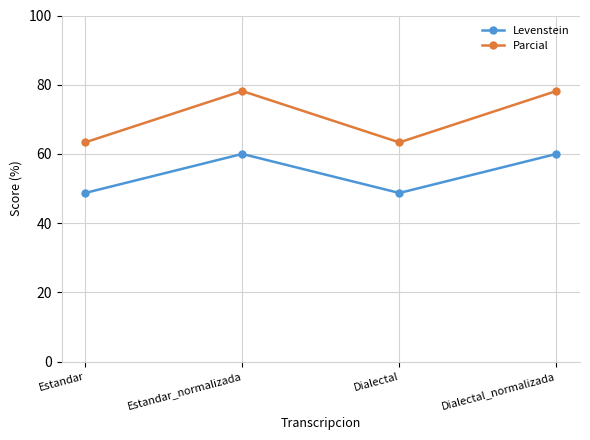

Count the number of categories in the chart.

4